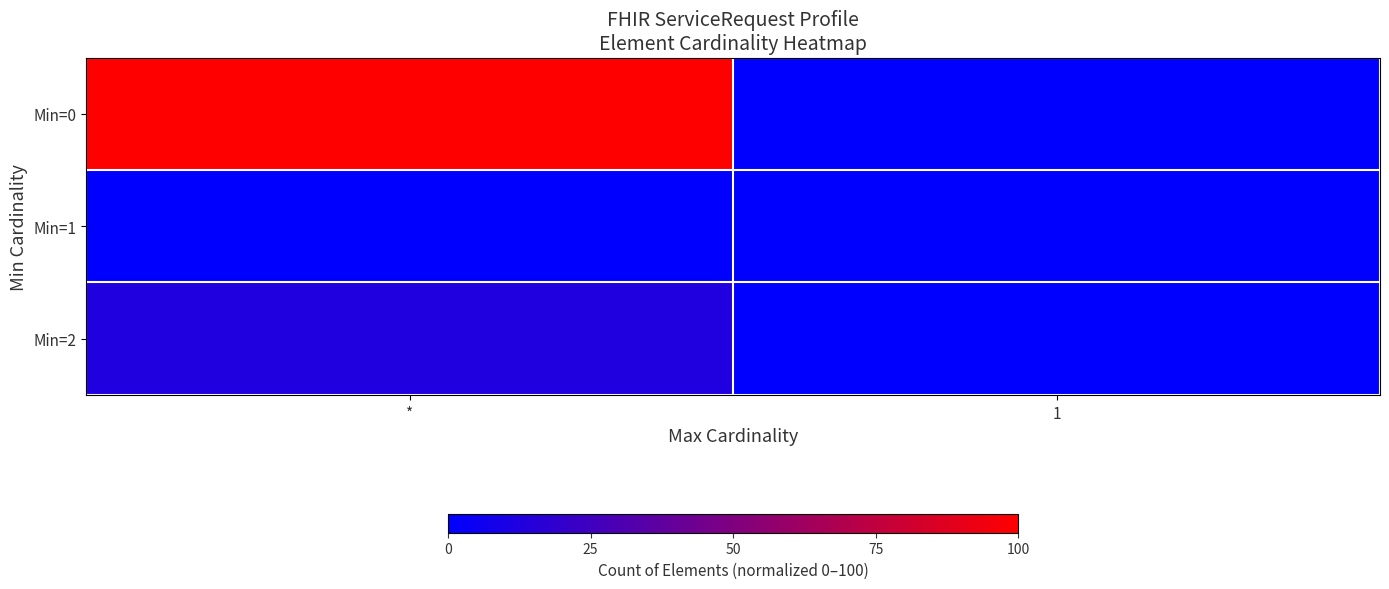

Between 1 and *, which is larger?

*